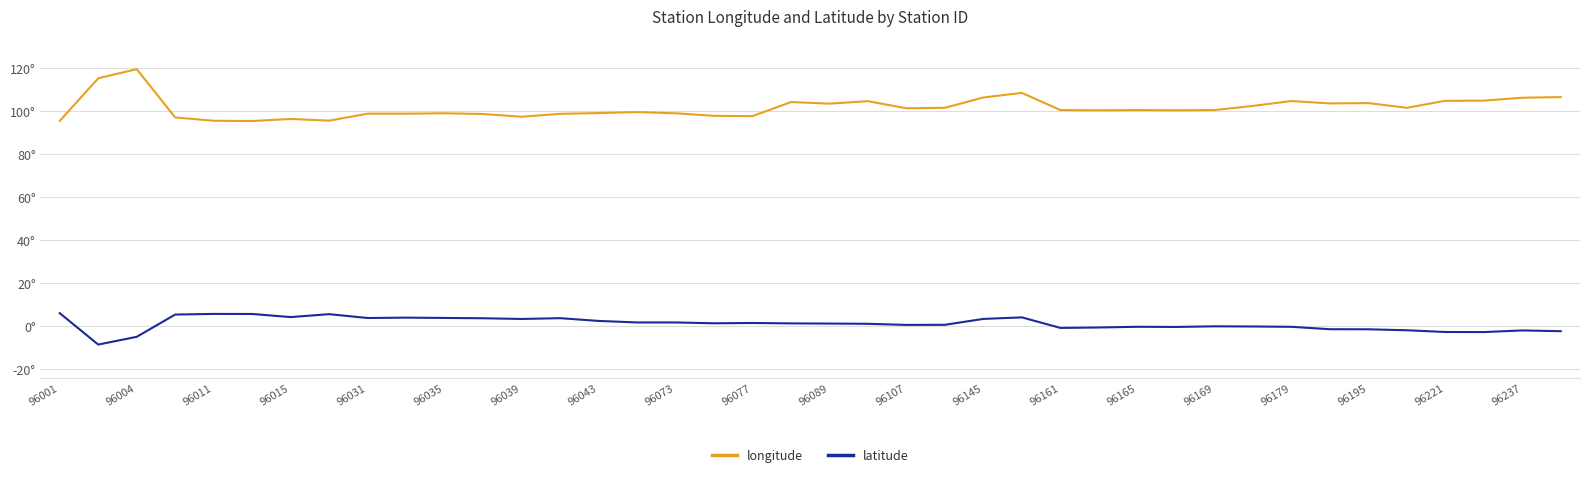

Does the chart have visible grid lines?

Yes